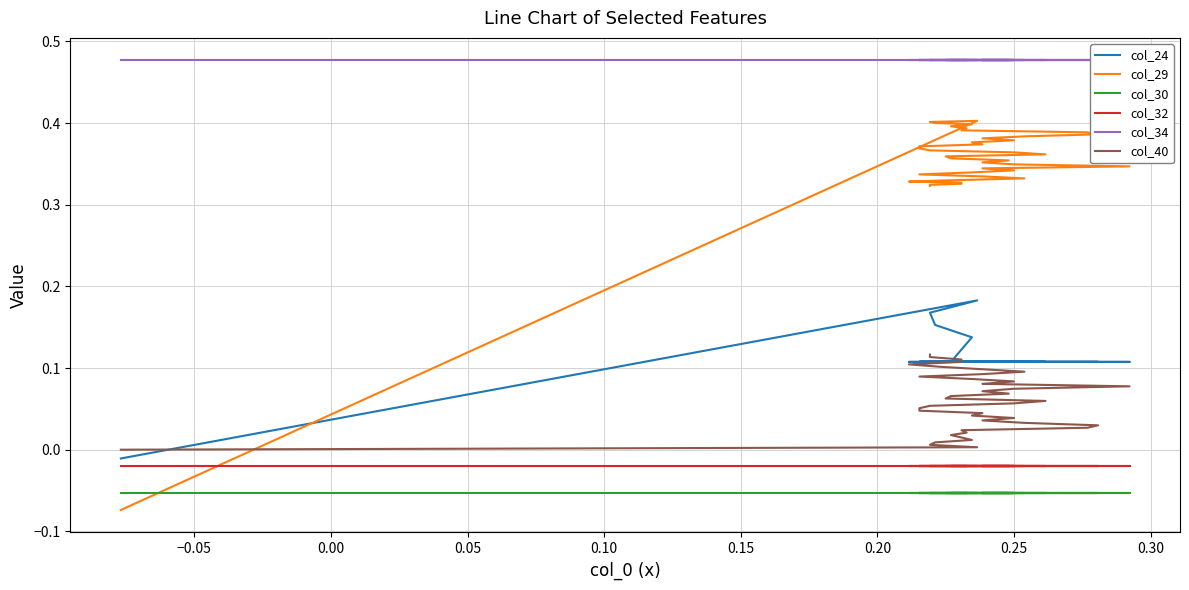

What are all the series names shown in the legend?

col_24, col_29, col_30, col_32, col_34, col_40